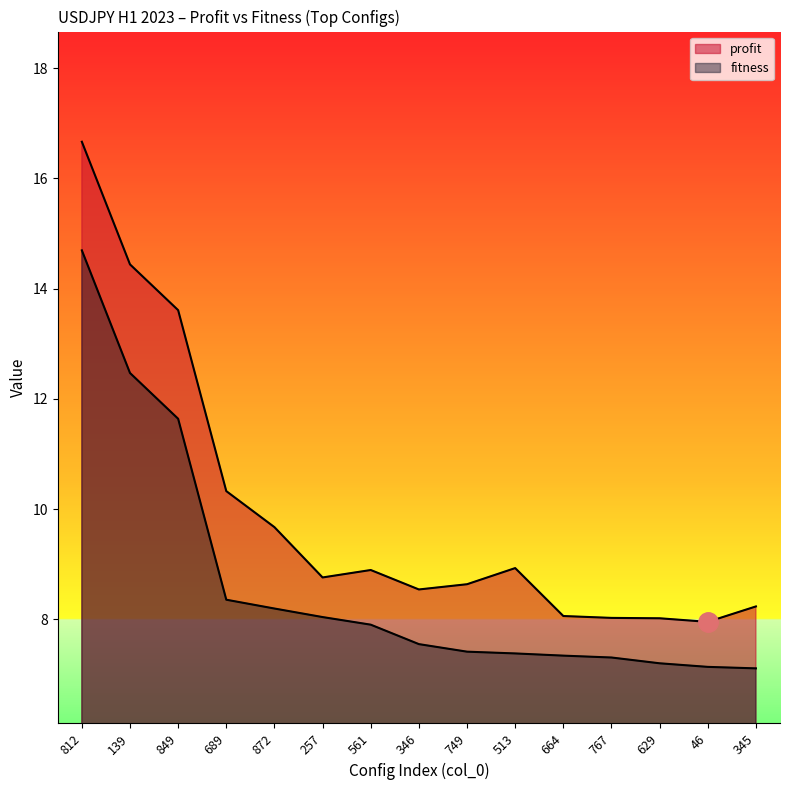

What is the label of the 3rd point from the left?

849